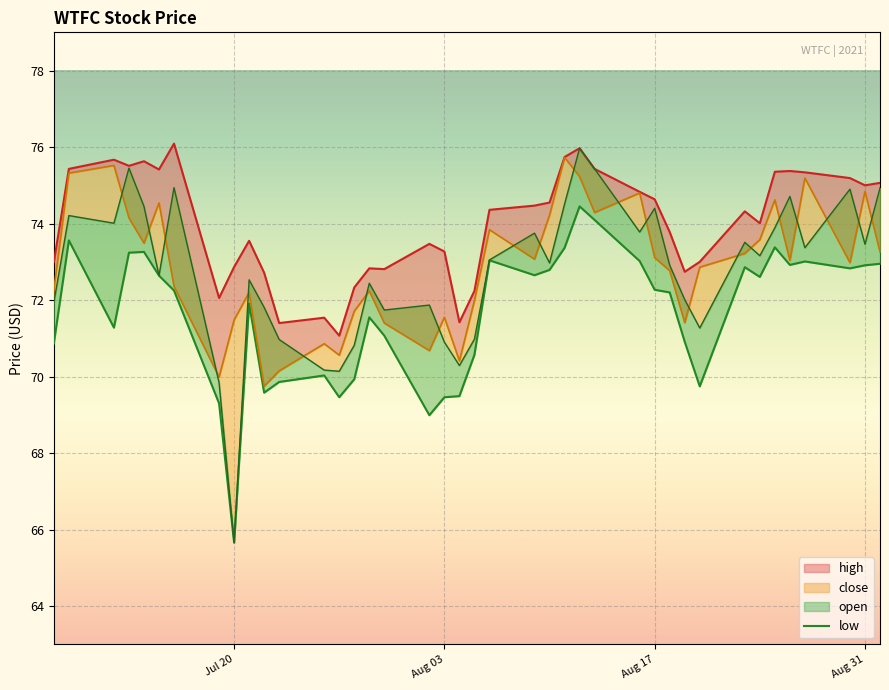

At which category does the chart reach its minimum across all series?

Jul 20